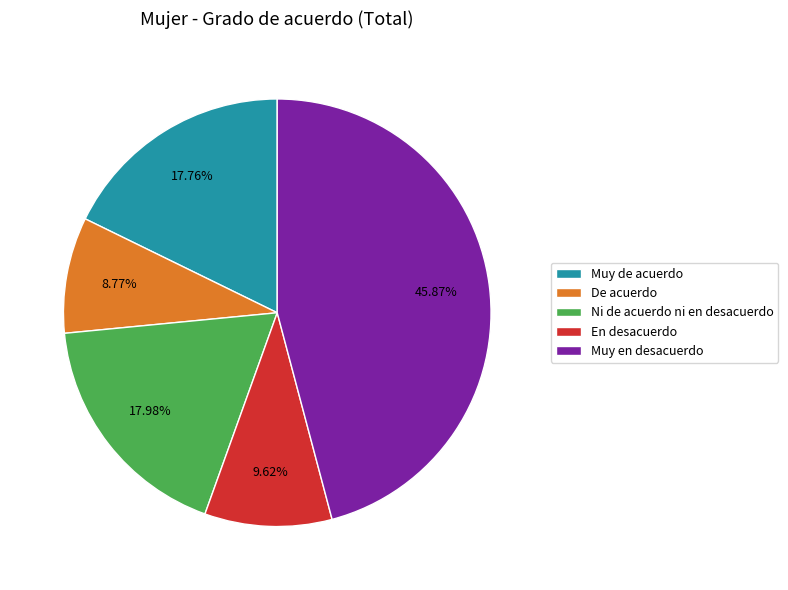

Approximately how many times larger is the value at Ni de acuerdo ni en desacuerdo compared to En desacuerdo?

1.9